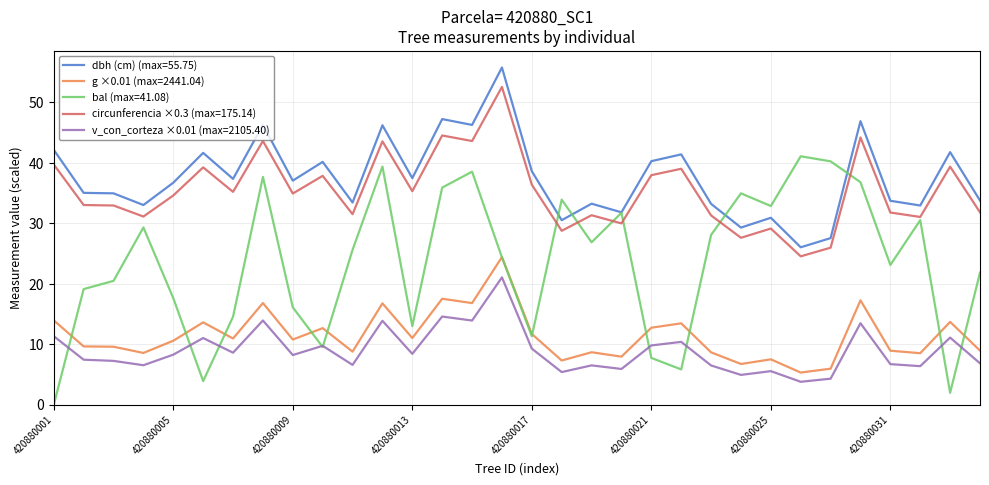

What is the minimum value for circunferencia ×0.3 (max=175.14)?

24.5